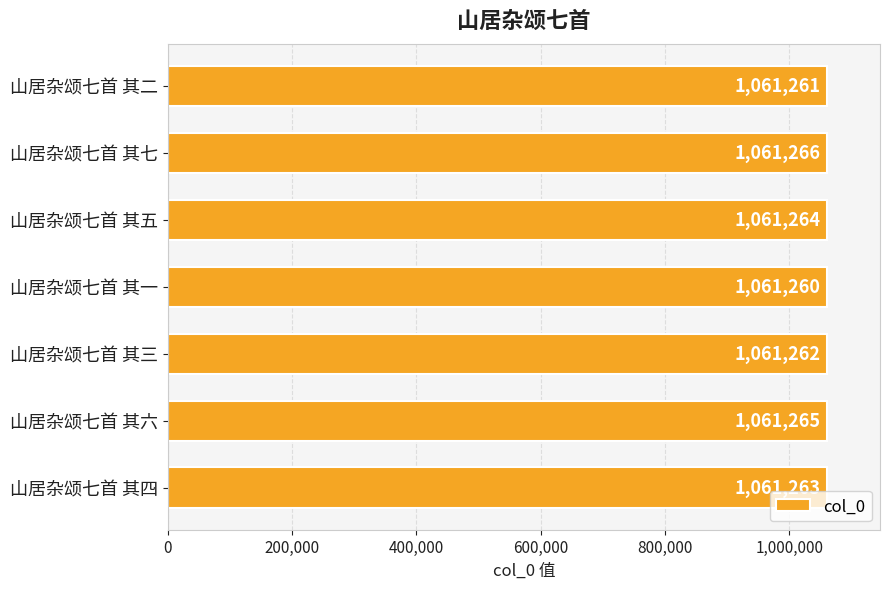

The chart shows a value of 260126 at 山居杂颂七首 其六. True or false?

False